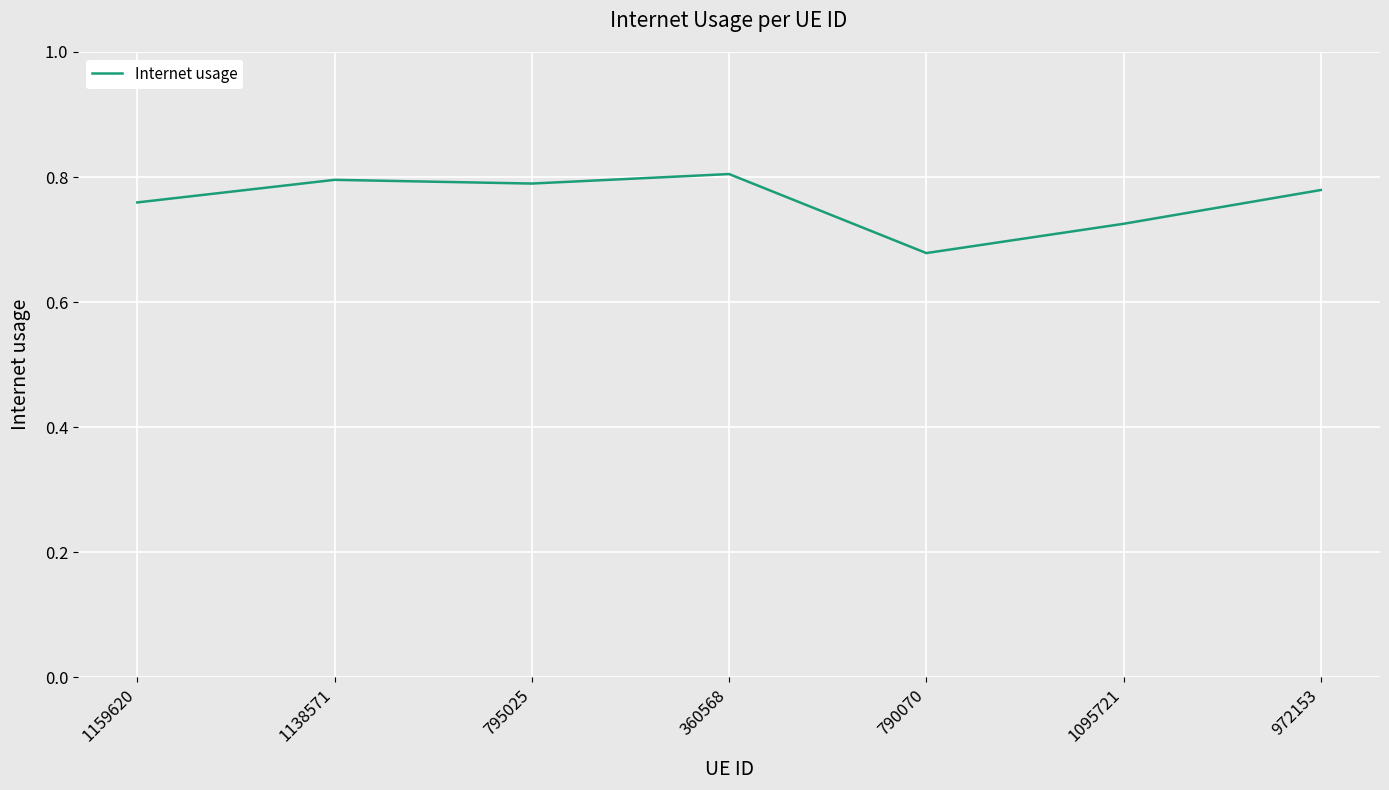

What is the sum of the values at 1138571 and 1095721?

1.5